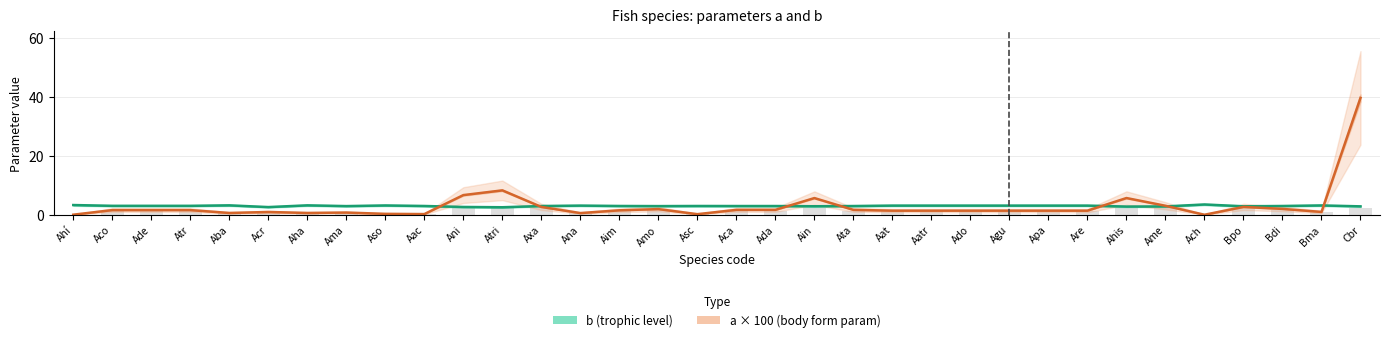

What is the value of the b (trophic level) bar at the 31st from the left?

2.9